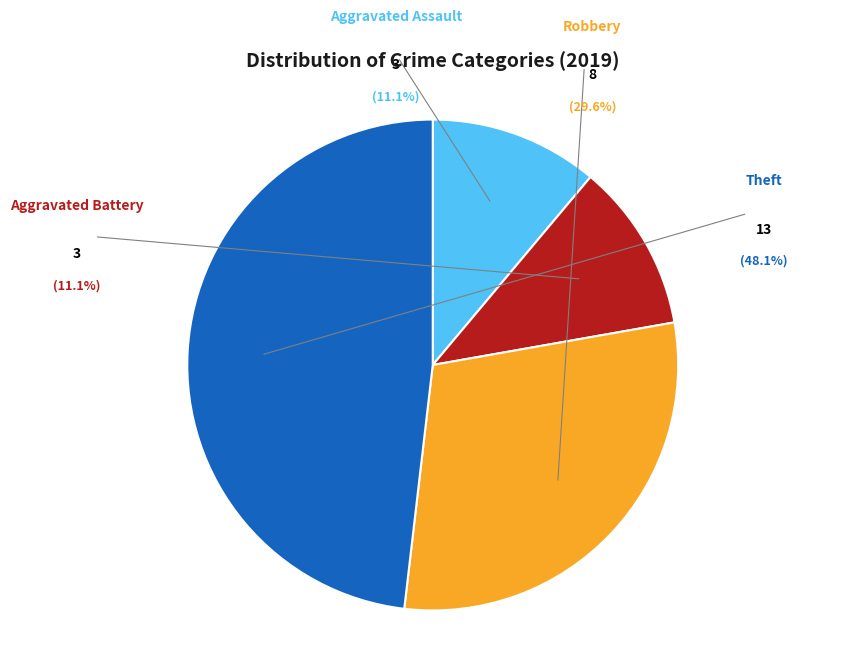

Is there a majority slice in this chart?

No